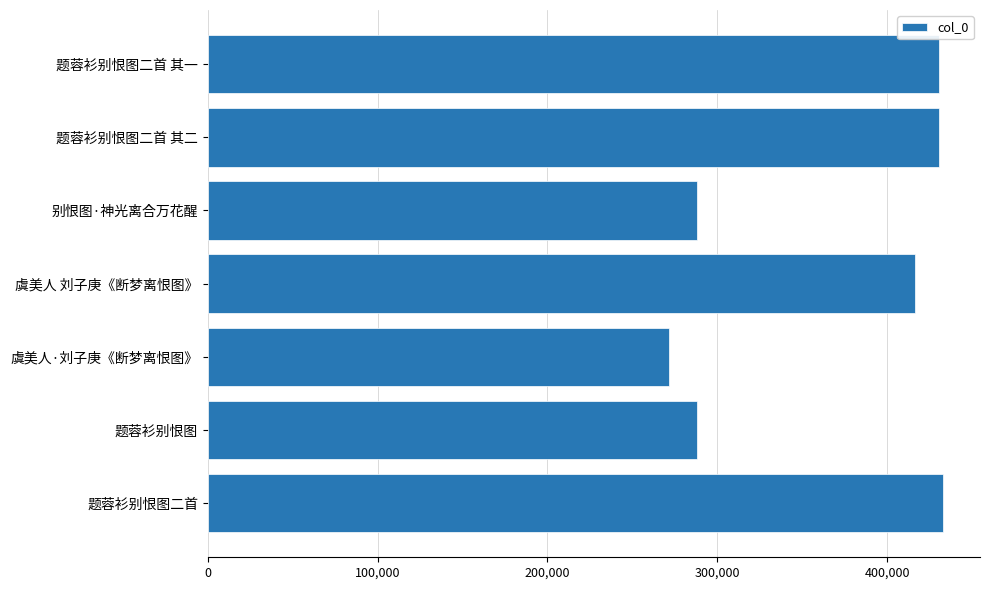

What is the average value?

365539